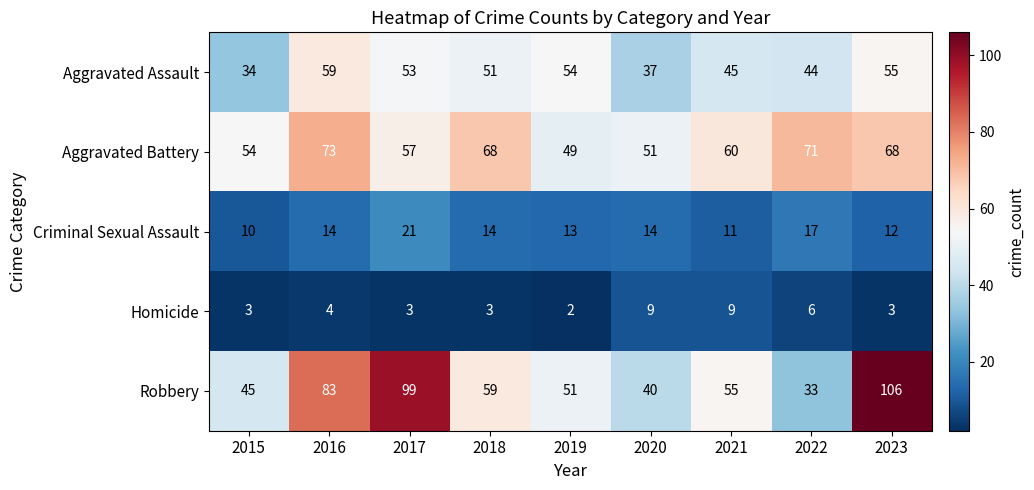

Which label corresponds to the largest value in the chart?

2023